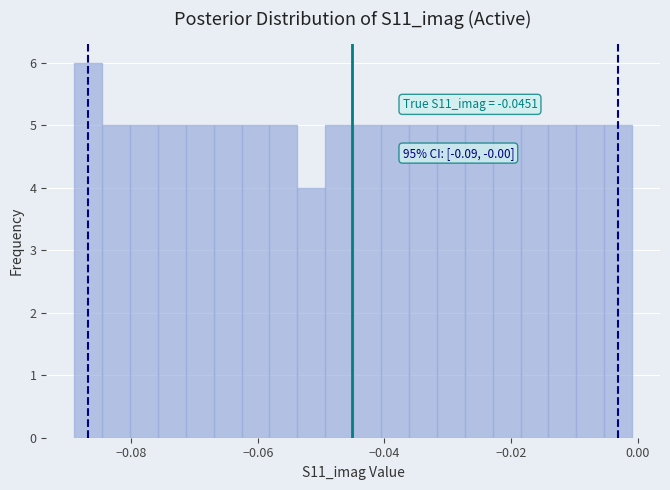

Around what value on the x-axis is the tallest bar? Give the approximate position of its centre, as read against the axis.

-0.086